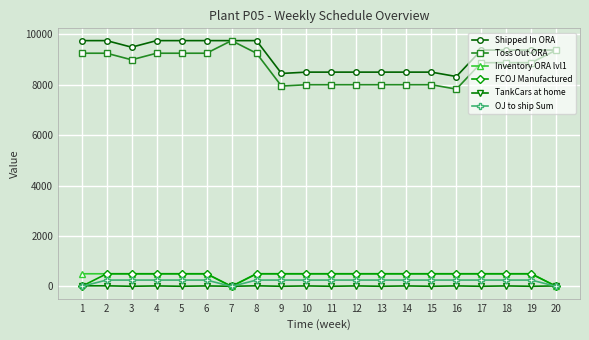

Which series has the widest spread of values?

Toss Out ORA